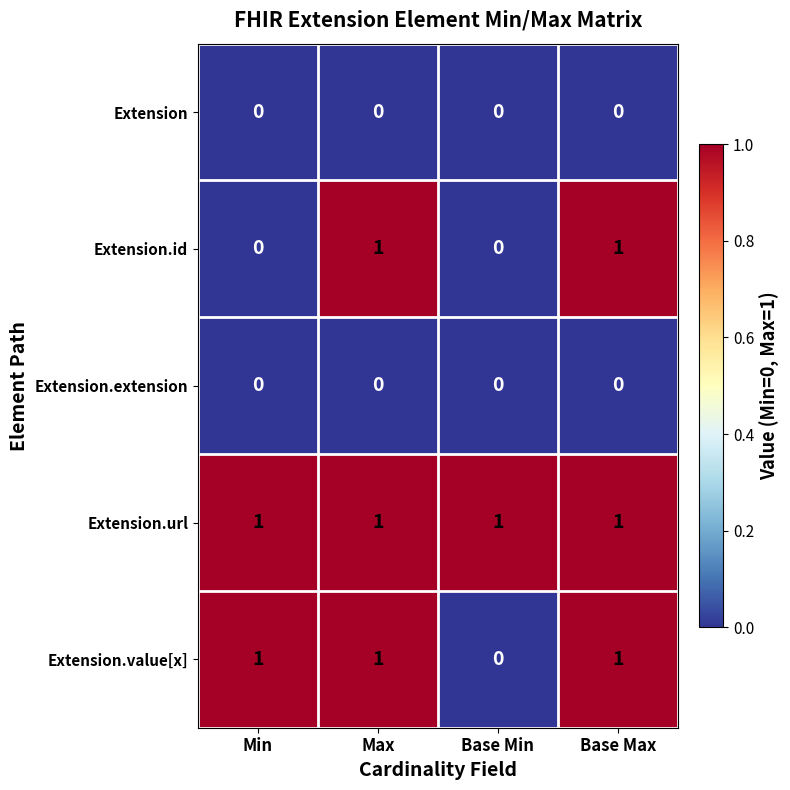

The Extension.id series shows 1 at Max. True or false?

True